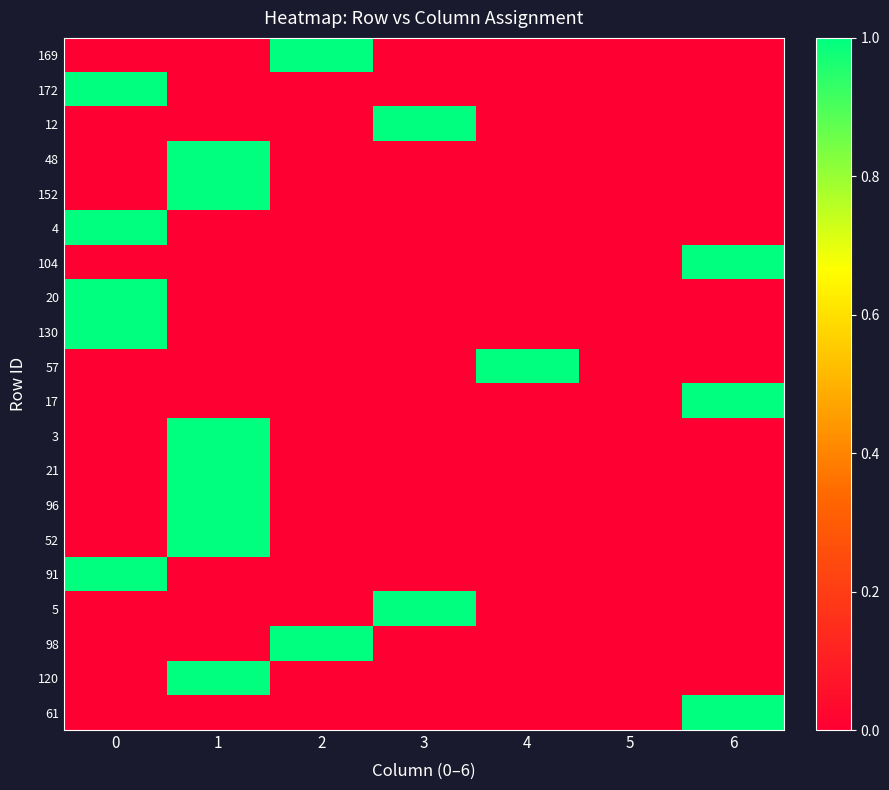

Reading left to right, extract all data points from this chart.

169: 0=0	1=0	2=1	3=0	4=0	5=0	6=0
172: 0=1	1=0	2=0	3=0	4=0	5=0	6=0
12: 0=0	1=0	2=0	3=1	4=0	5=0	6=0
48: 0=0	1=1	2=0	3=0	4=0	5=0	6=0
152: 0=0	1=1	2=0	3=0	4=0	5=0	6=0
4: 0=1	1=0	2=0	3=0	4=0	5=0	6=0
104: 0=0	1=0	2=0	3=0	4=0	5=0	6=1
20: 0=1	1=0	2=0	3=0	4=0	5=0	6=0
130: 0=1	1=0	2=0	3=0	4=0	5=0	6=0
57: 0=0	1=0	2=0	3=0	4=1	5=0	6=0
17: 0=0	1=0	2=0	3=0	4=0	5=0	6=1
3: 0=0	1=1	2=0	3=0	4=0	5=0	6=0
21: 0=0	1=1	2=0	3=0	4=0	5=0	6=0
96: 0=0	1=1	2=0	3=0	4=0	5=0	6=0
52: 0=0	1=1	2=0	3=0	4=0	5=0	6=0
91: 0=1	1=0	2=0	3=0	4=0	5=0	6=0
5: 0=0	1=0	2=0	3=1	4=0	5=0	6=0
98: 0=0	1=0	2=1	3=0	4=0	5=0	6=0
120: 0=0	1=1	2=0	3=0	4=0	5=0	6=0
61: 0=0	1=0	2=0	3=0	4=0	5=0	6=1